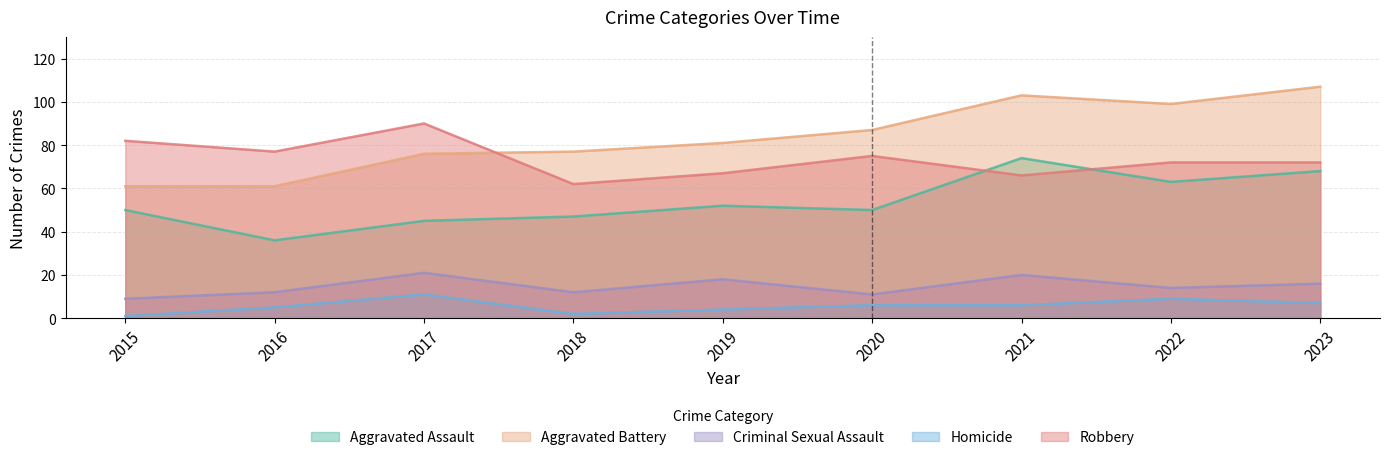

Which has a higher value, 2018 or 2015?

2015